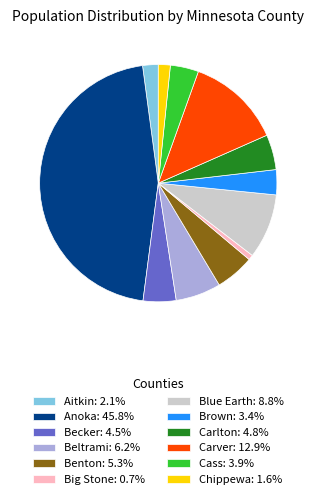

Approximately how many times larger is the value at Blue Earth: 8.8% compared to Benton: 5.3%?

1.7